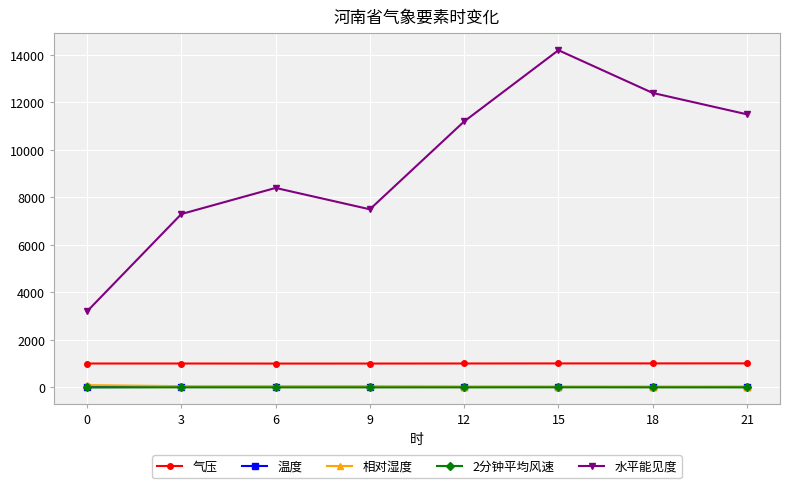

What is the minimum value shown in the chart?

0.4